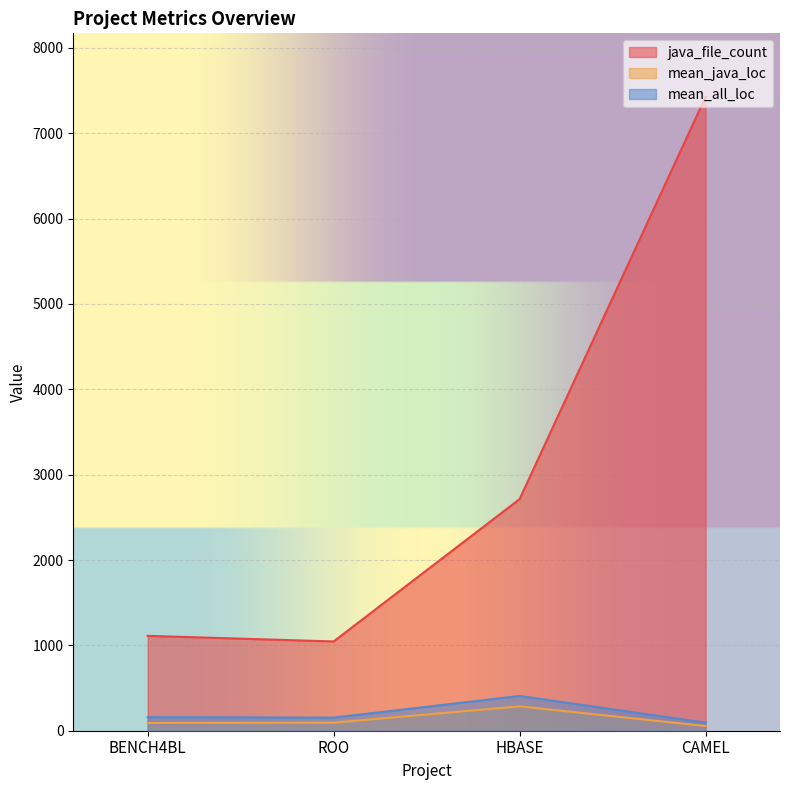

The value of java_file_count at BENCH4BL is 1902.8. True or false?

False